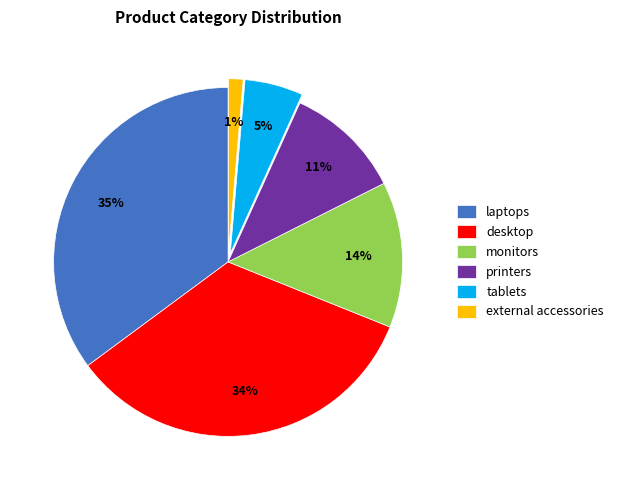

To the nearest percent, what percentage of the pie is desktop?

34%